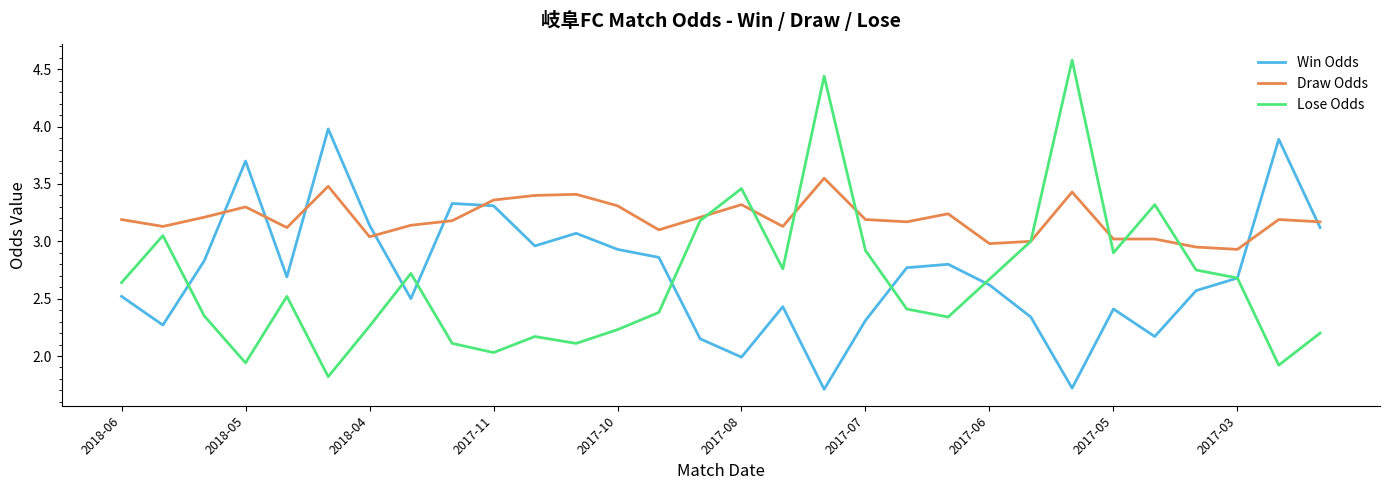

Which series has the largest total across all categories?

Draw Odds